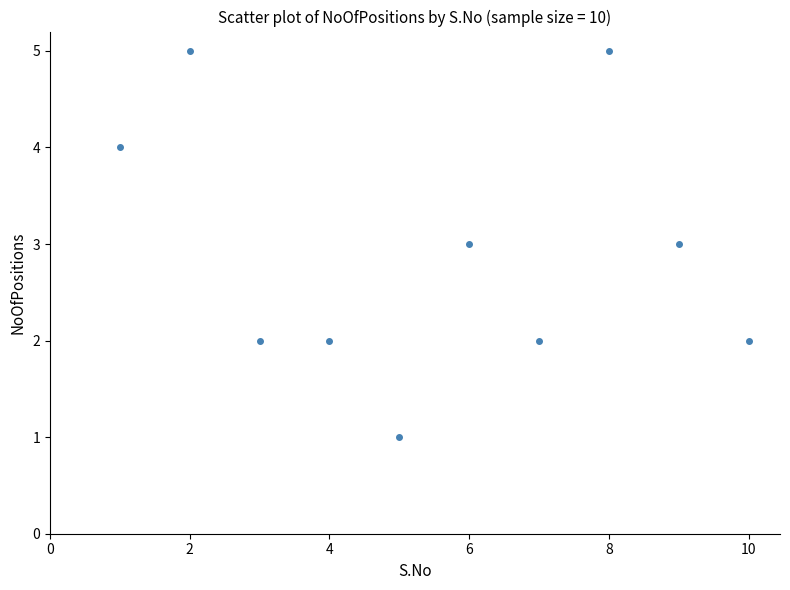

What is the average X value?

6